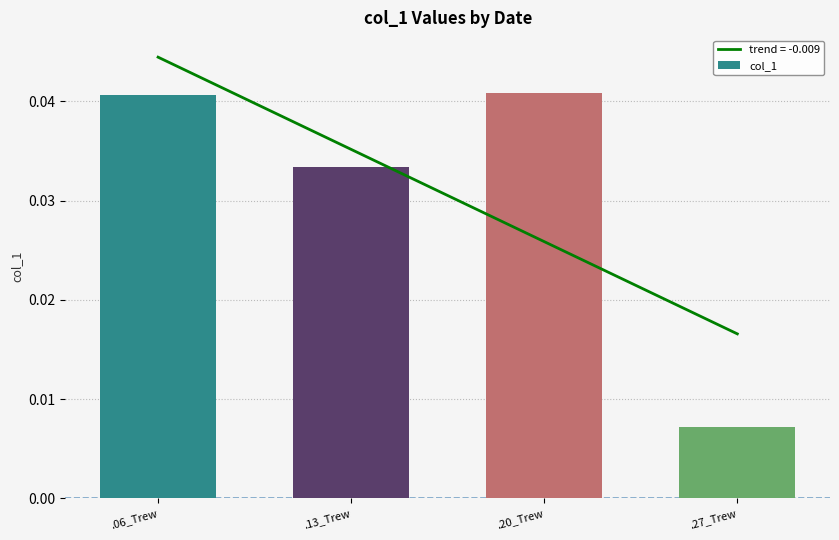

At which category does the chart reach its peak across all series?

.20_Trew